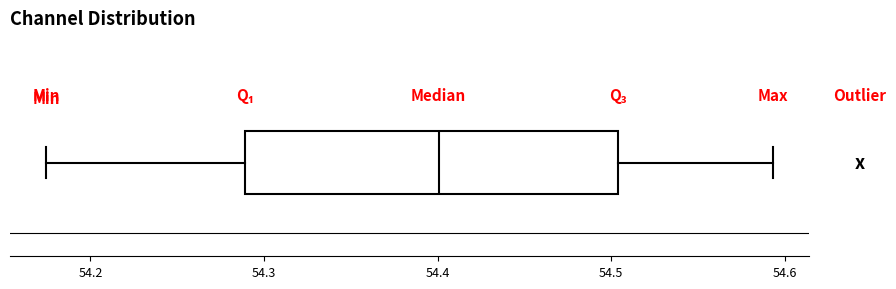

Transcribe this box plot: give where the median line is, the range the box spans, and where the two whiskers end, as read against the x-axis. The values are not printed on the chart, so give them approximately, as read against the axis.

median 54.40, box 54.29 to 54.50, whiskers 54.17 to 54.59